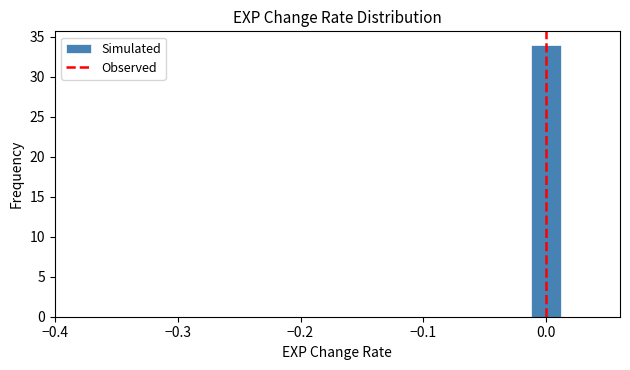

Read against the x-axis, roughly where is the centre of the tallest bar?

0.00